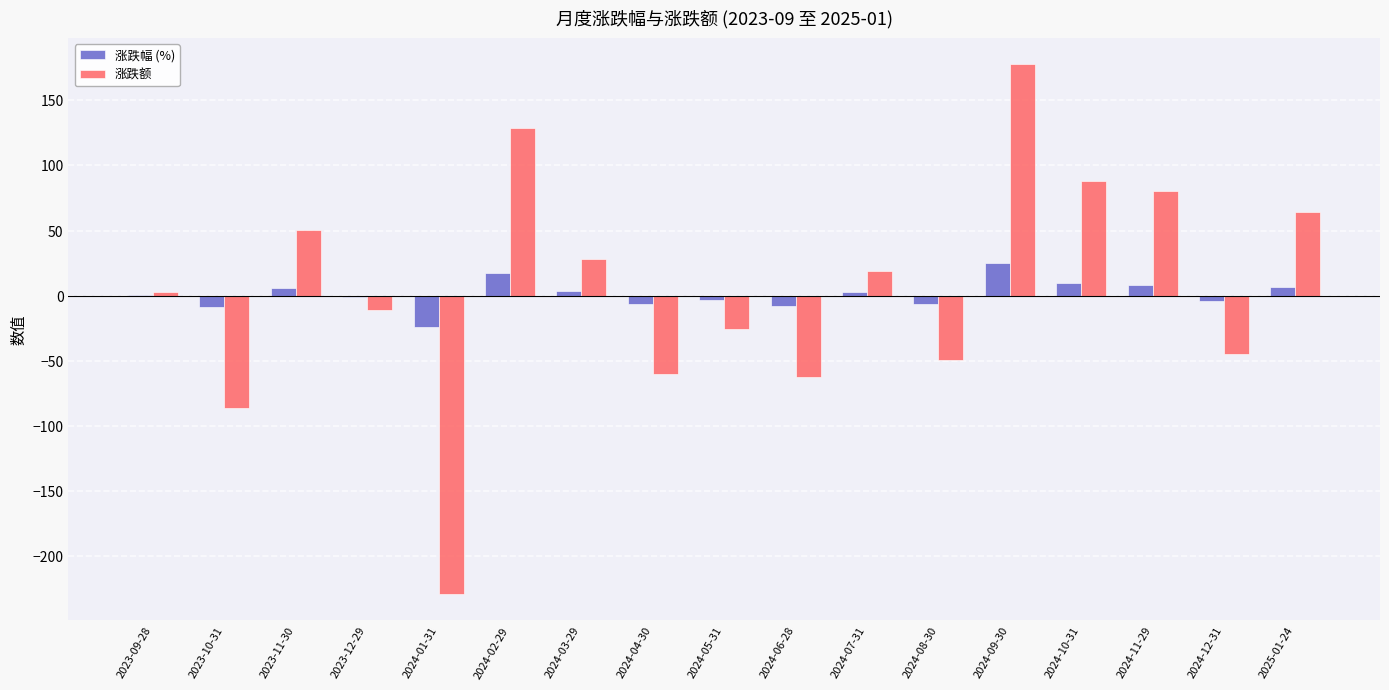

Is it true that 涨跌额 equals 58.0 at 2024-10-31?

False